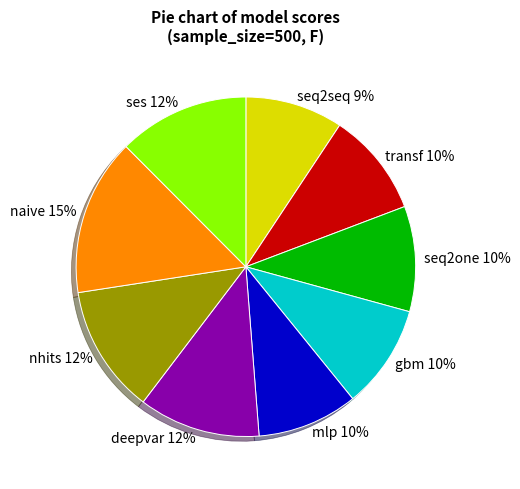

To the nearest percent, what is the difference between the largest and smallest slice percentages?

6%